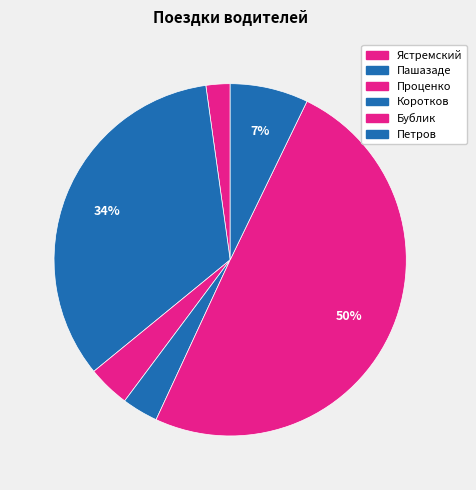

Which has a higher value, Проценко or Ястремский?

Проценко